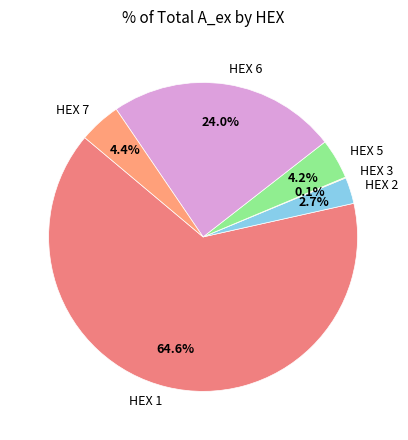

To the nearest percent, what is the average slice percentage?

17%